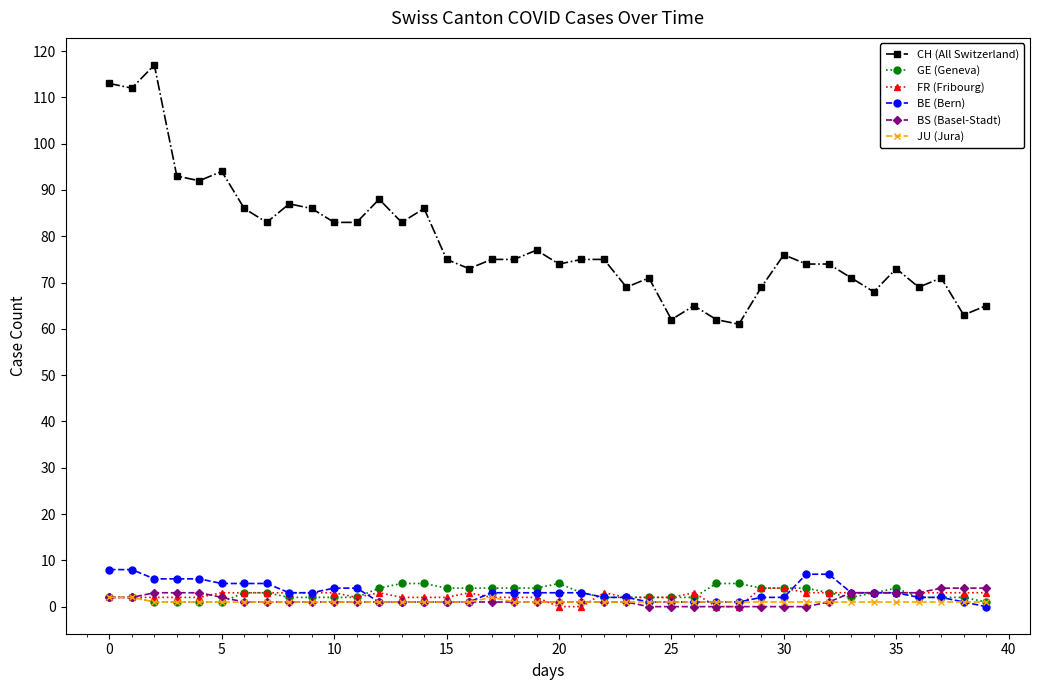

True or false: CH (All Switzerland) and BS (Basel-Stadt) cross at least once.

False